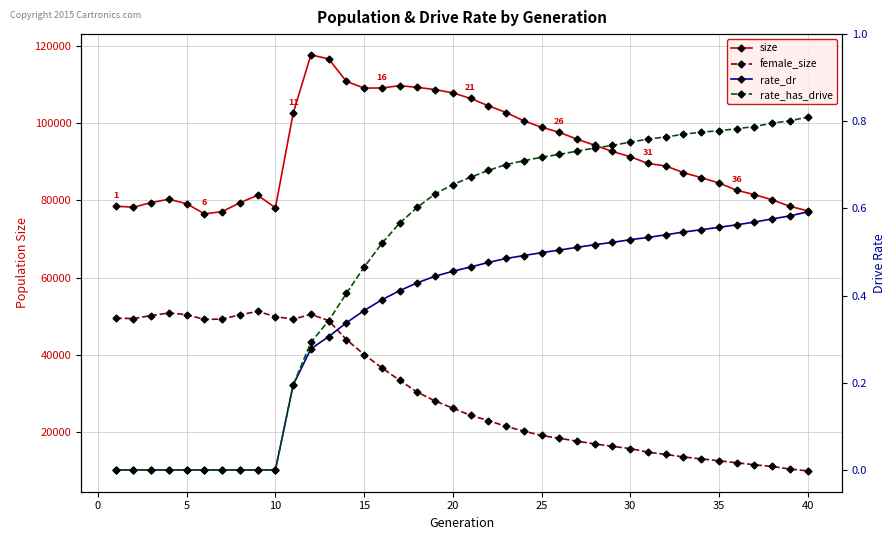

At 25, list the series in order from largest to smallest.

size, female_size, rate_dr, rate_has_drive